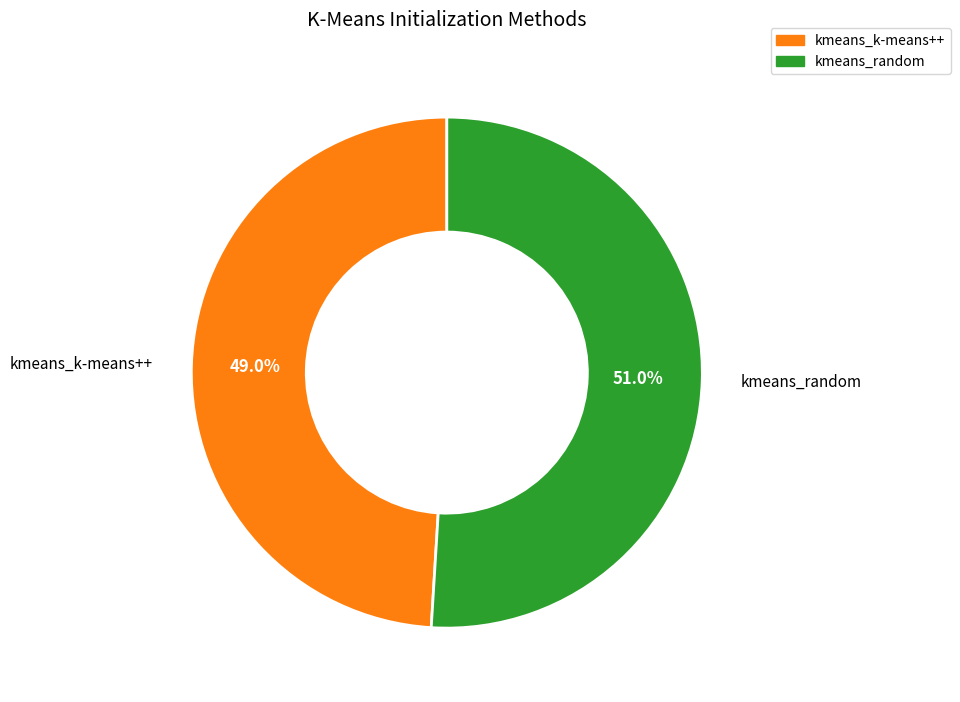

Which has a higher value, kmeans_random or kmeans_k-means++?

kmeans_random